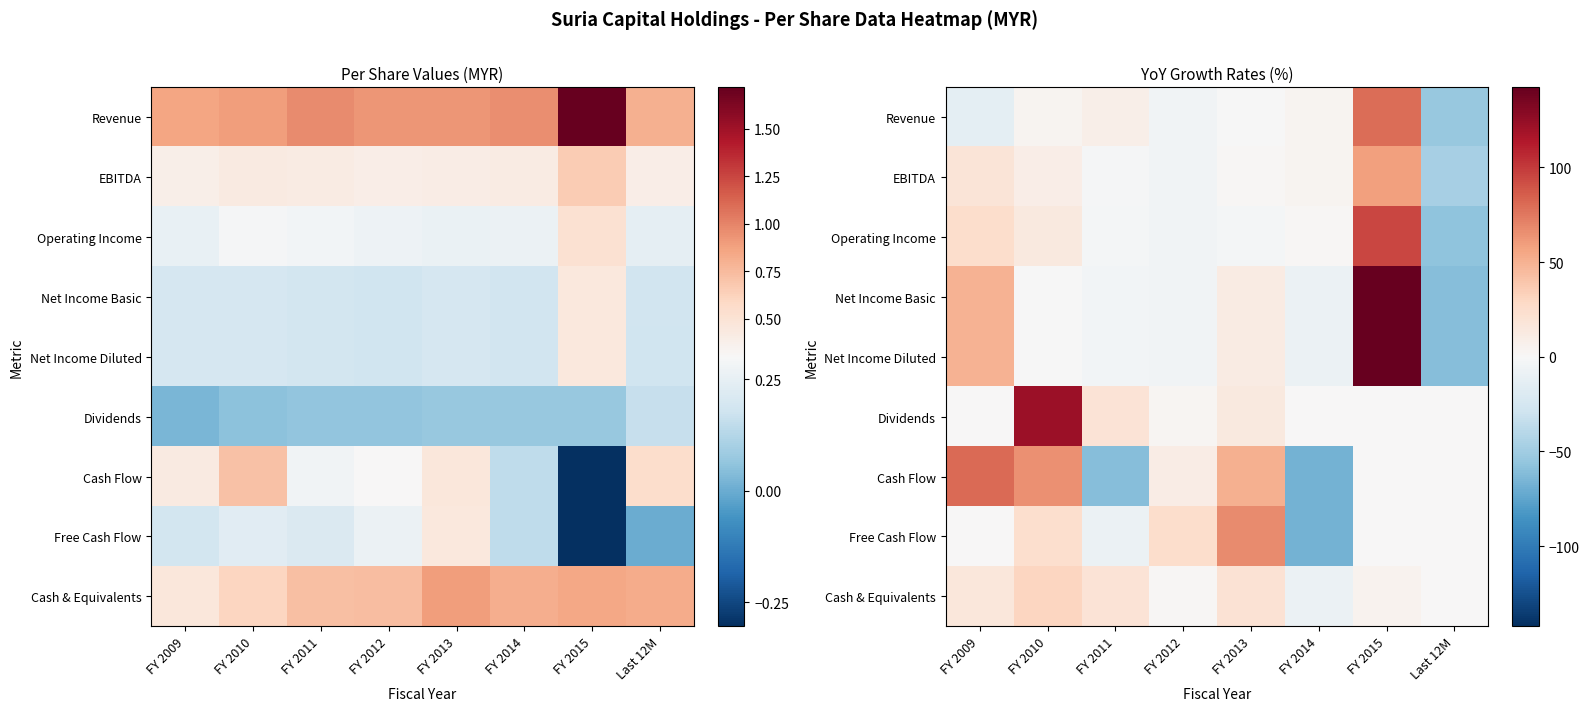

List the series in order of their peak value, lowest first.

Cash & Equivalents, EBITDA, Free Cash Flow, Revenue, Cash Flow, Operating Income, Dividends, Net Income Basic, Net Income Diluted